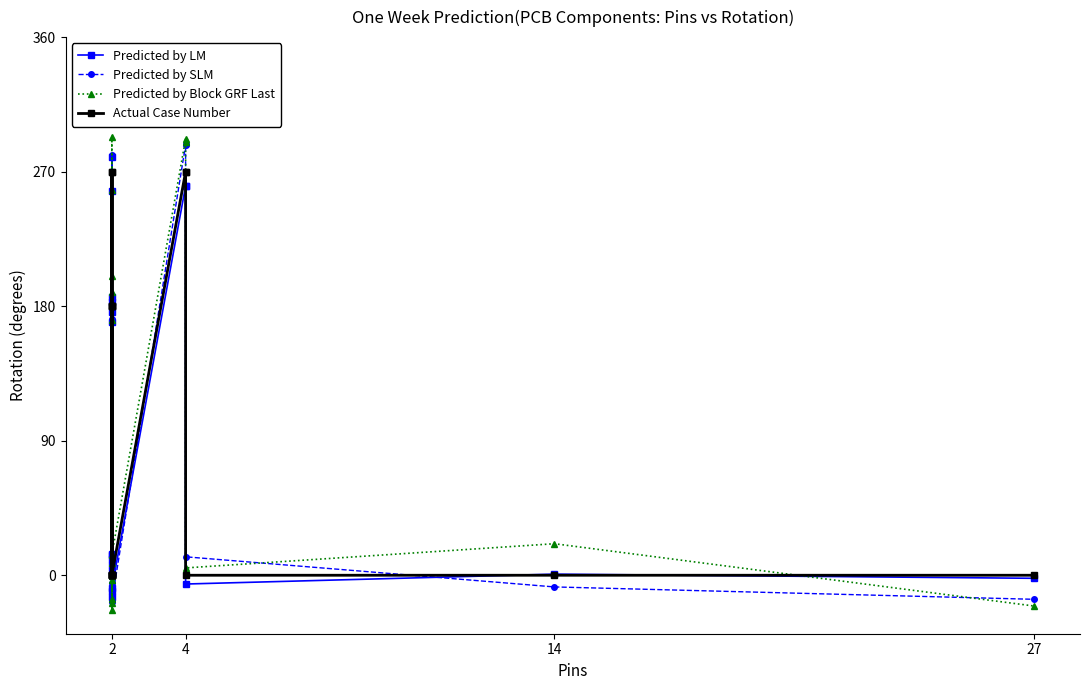

Is it true that Predicted by SLM equals 1.4 at 2?

False